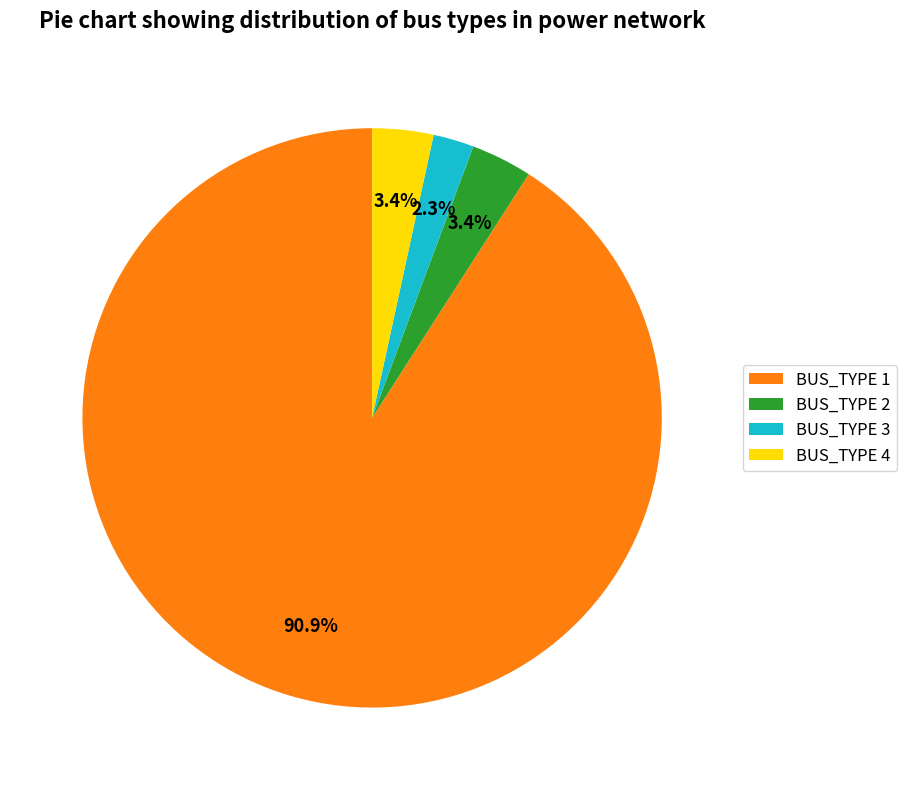

Count the number of slices in the pie.

4